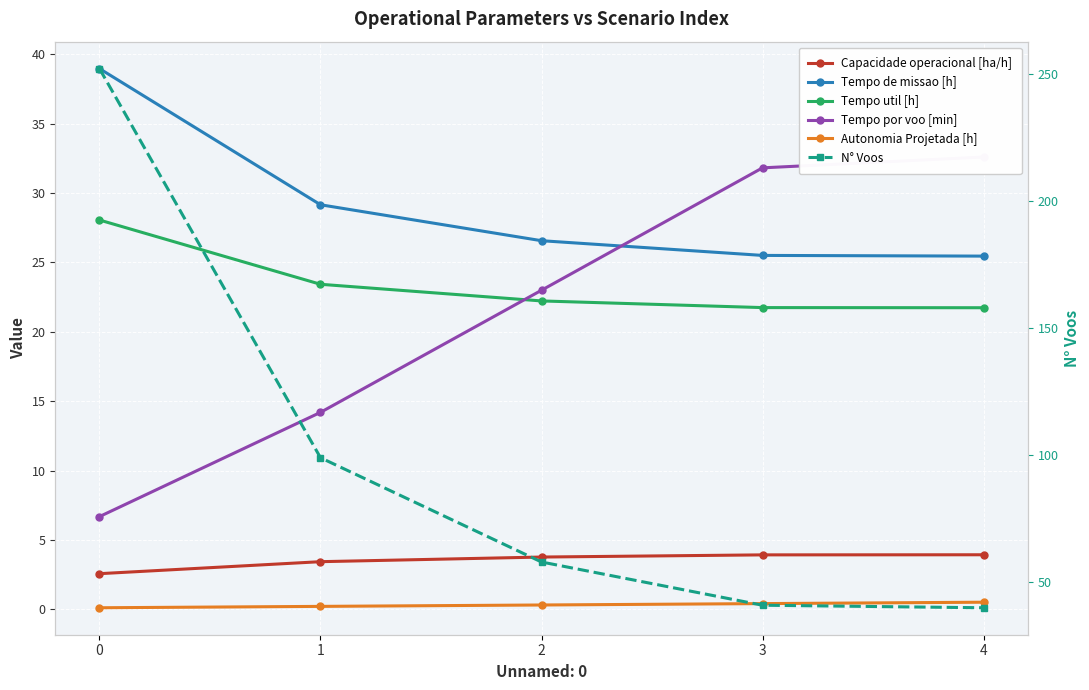

How many values in the Tempo por voo [min] series exceed 22?

3